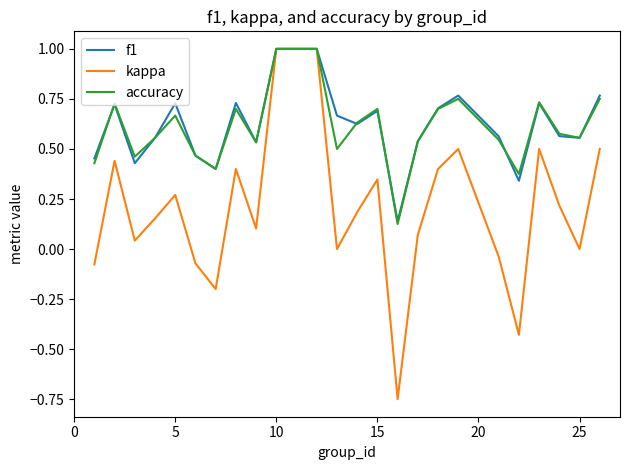

Which series has the widest spread of values?

kappa